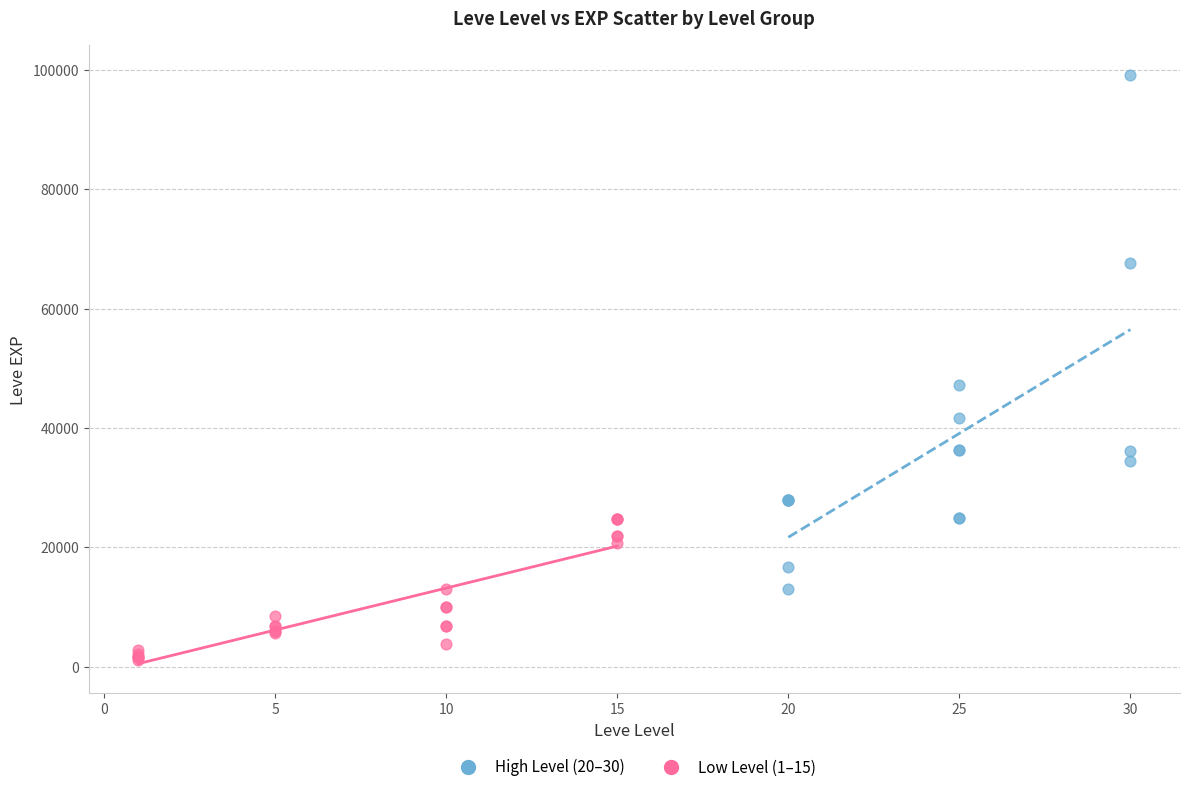

Which series reaches the maximum Y coordinate?

High Level (20–30)